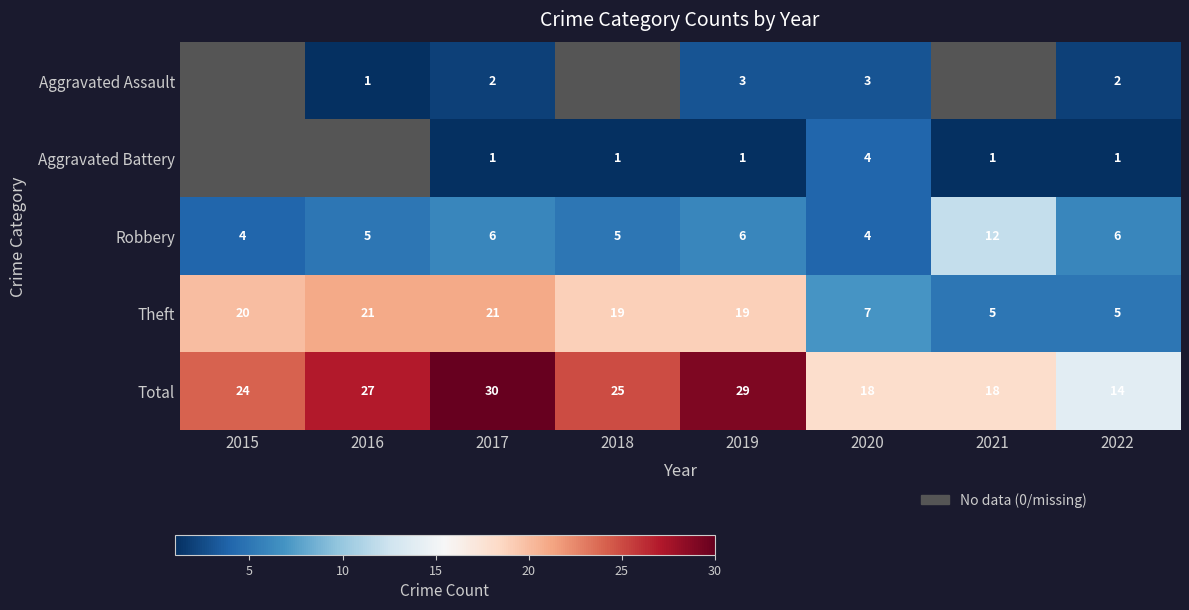

The value of Robbery at 2021 is 12.0. True or false?

True